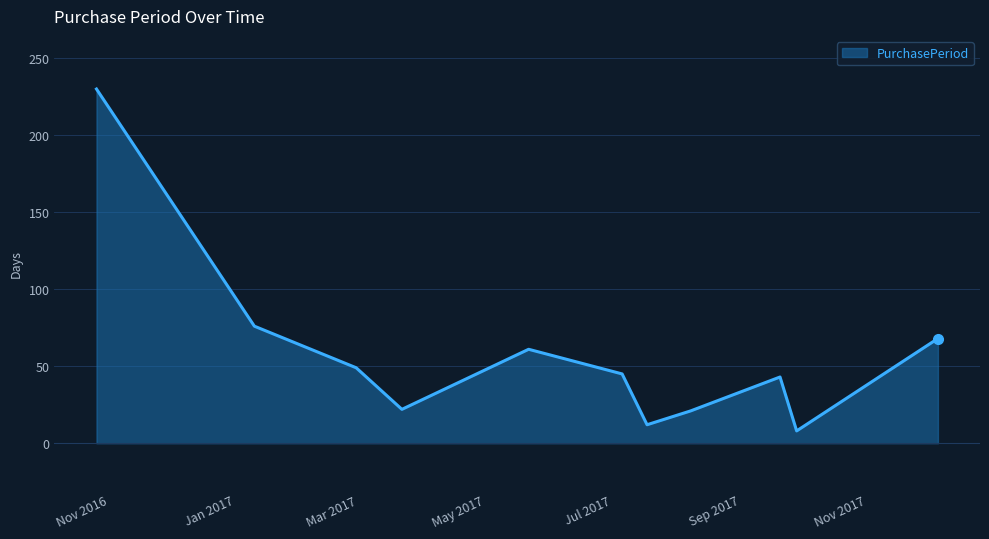

What is the difference between the maximum and minimum values?

222